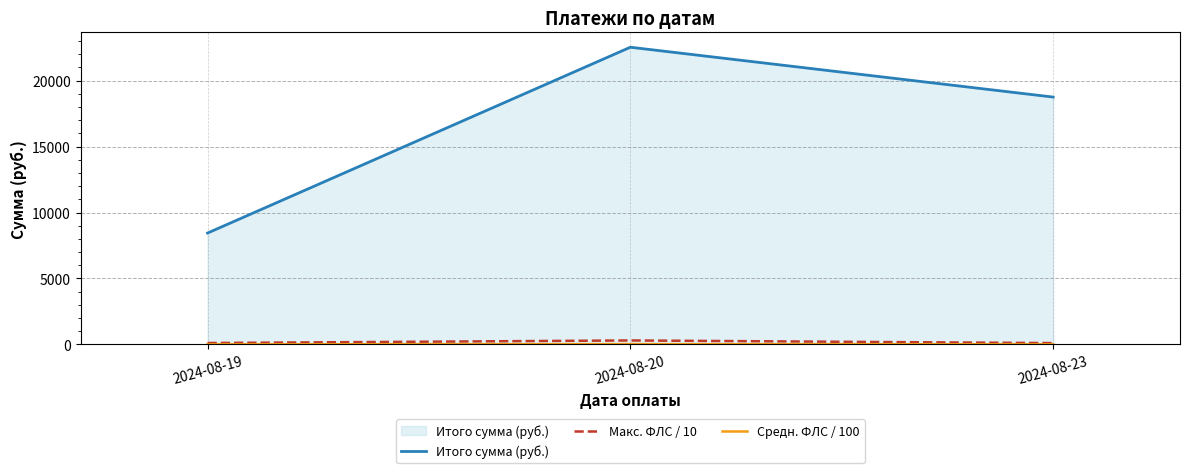

The value of Итого сумма (руб.) at 2024-08-20 is 38908.6. True or false?

False